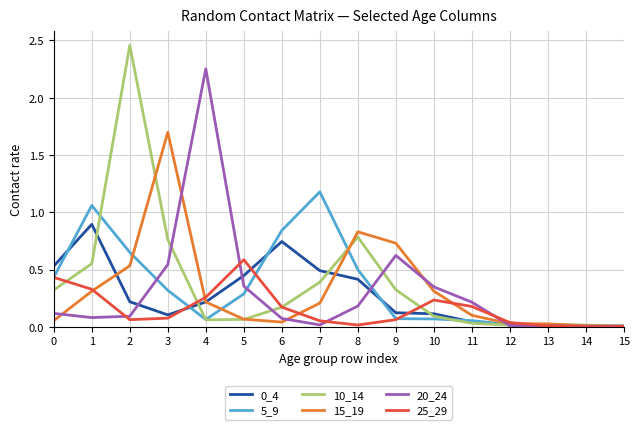

At which category is the sum across all series the highest?

2